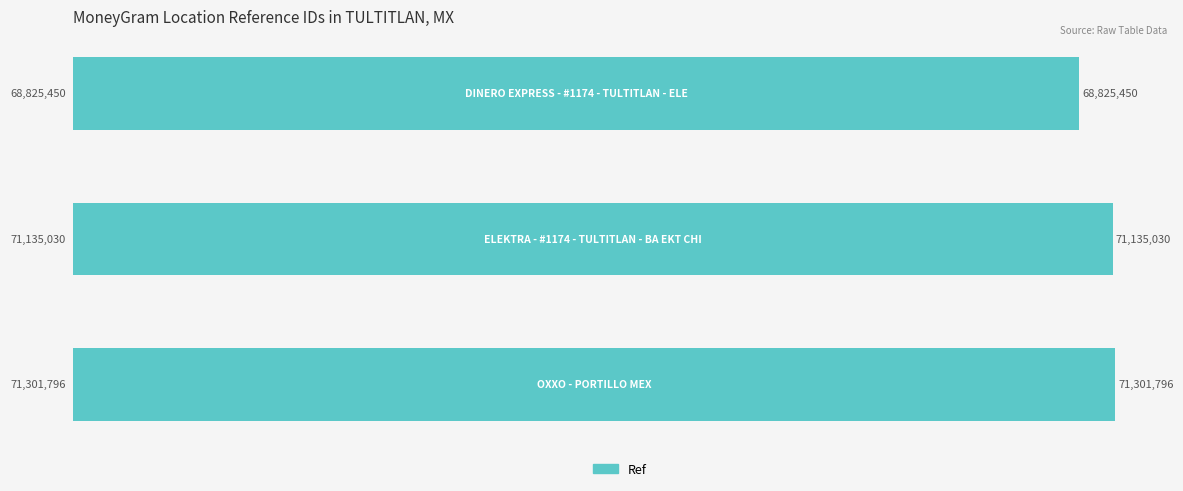

What is the minimum value shown in the chart?

68825450